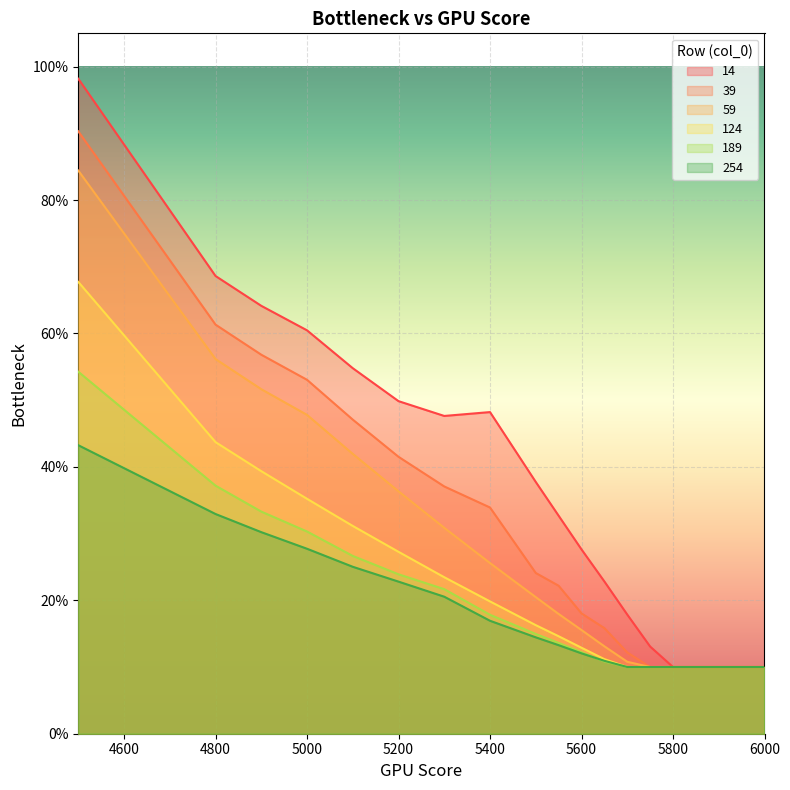

The value of 39 at 5200 is 0.4. True or false?

True